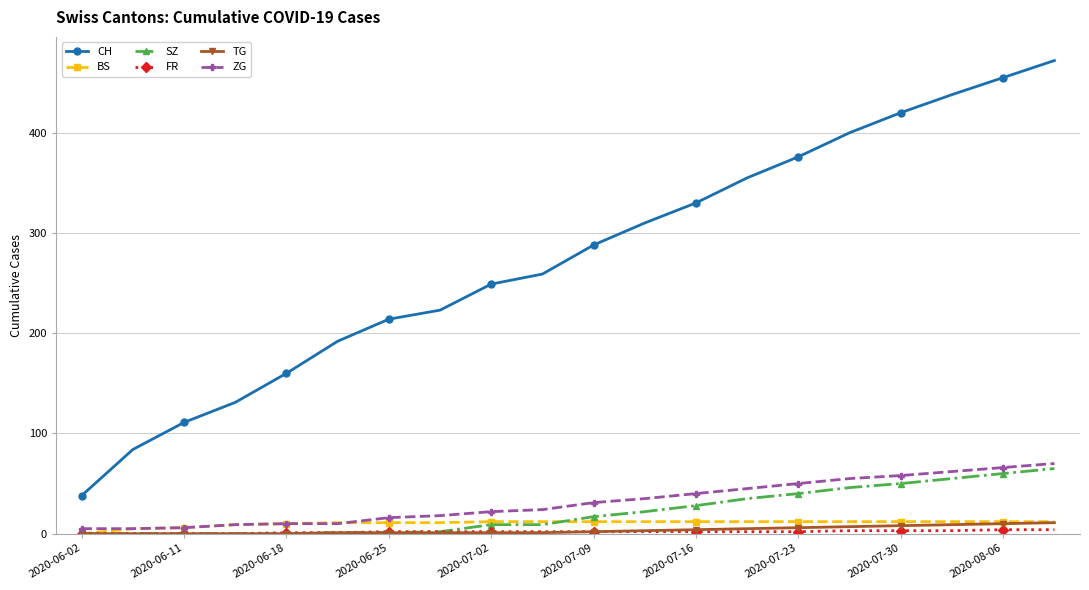

Is this an area chart (filled region under the line)?

No